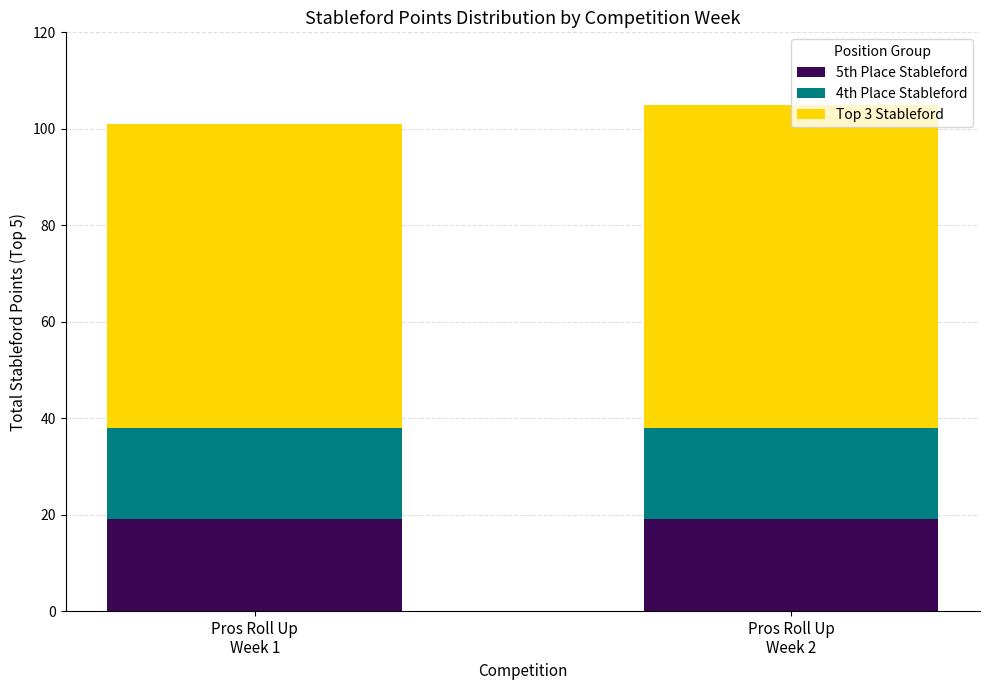

What is the highest value of the 5th Place Stableford series?

19